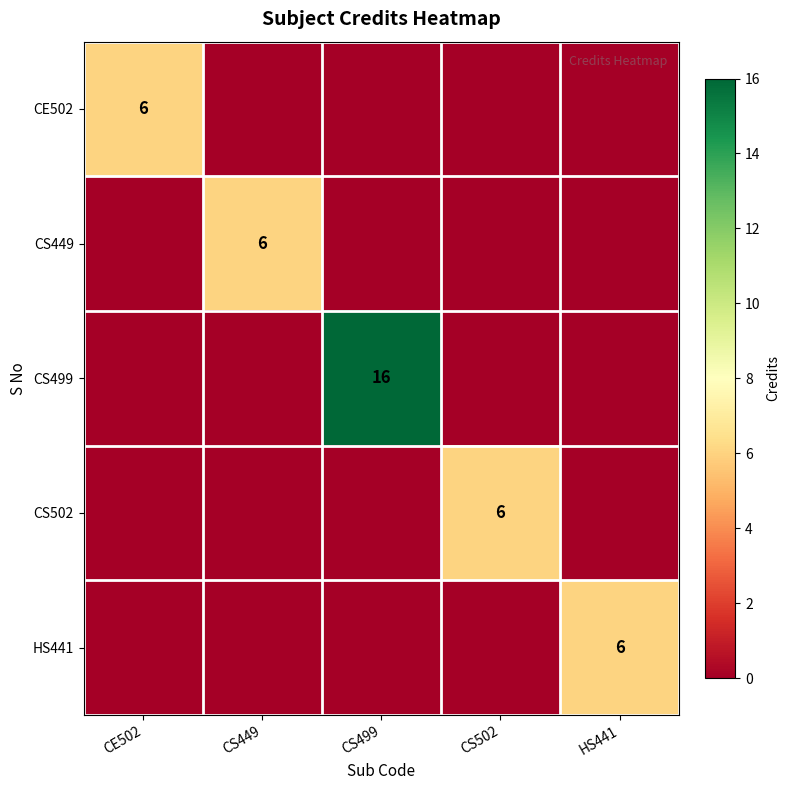

Is it true that CS502 equals 10 at CS502?

False